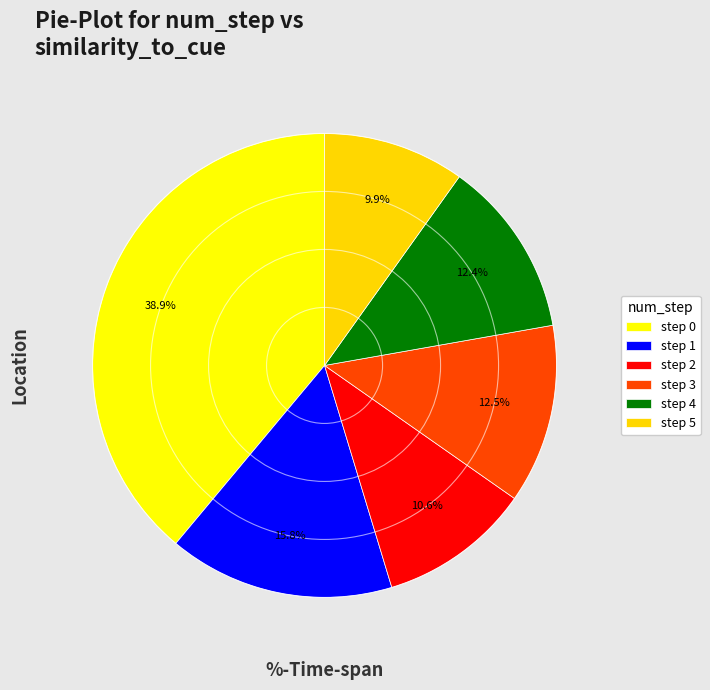

Which slice is the smallest?

step 5